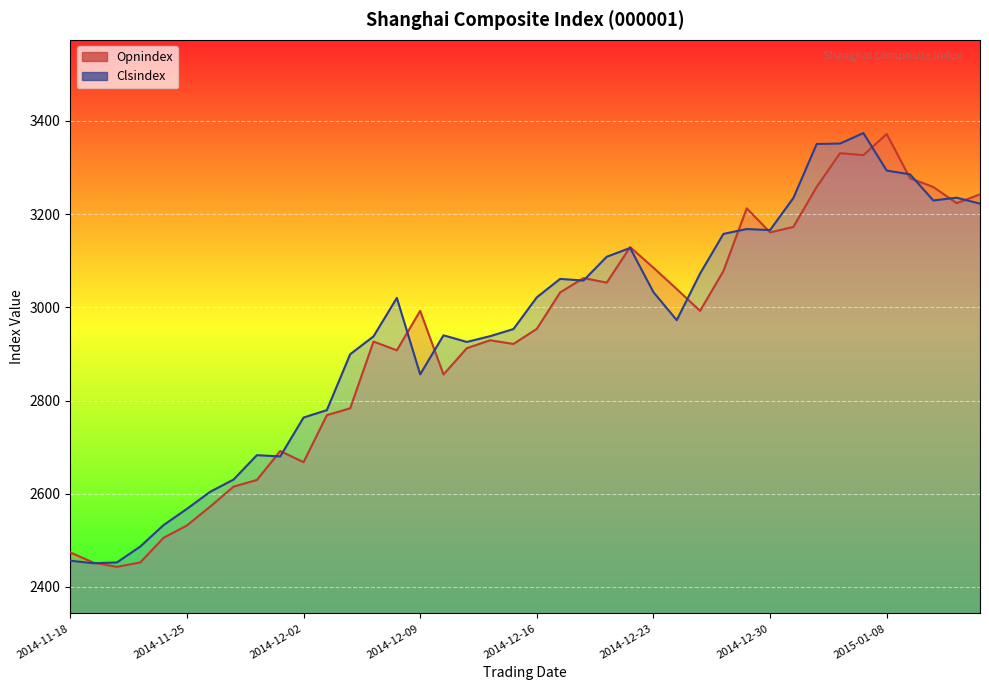

How many intersections are there between Clsindex and Opnindex?

16